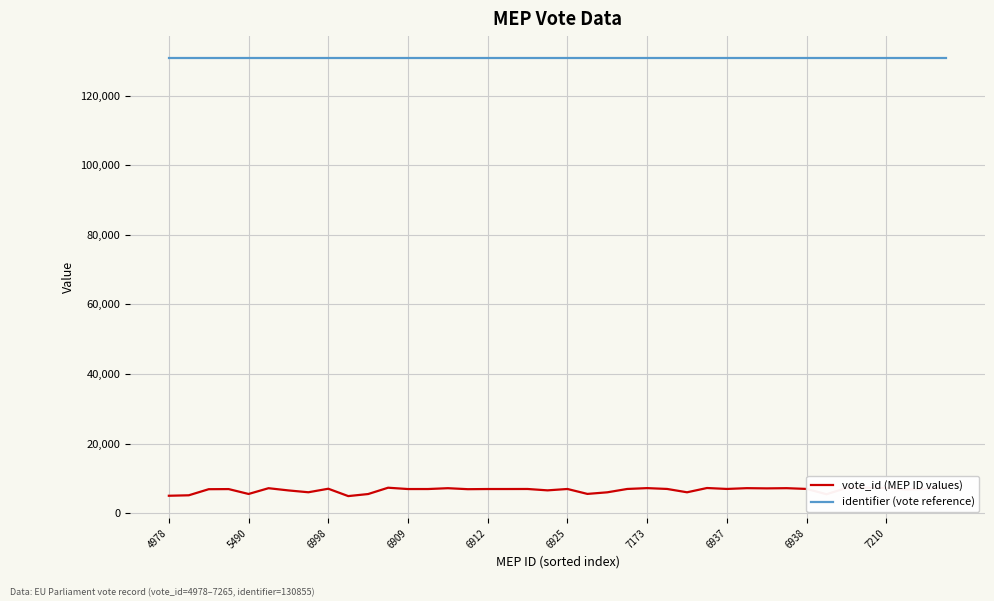

How many lines are shown in the chart?

2